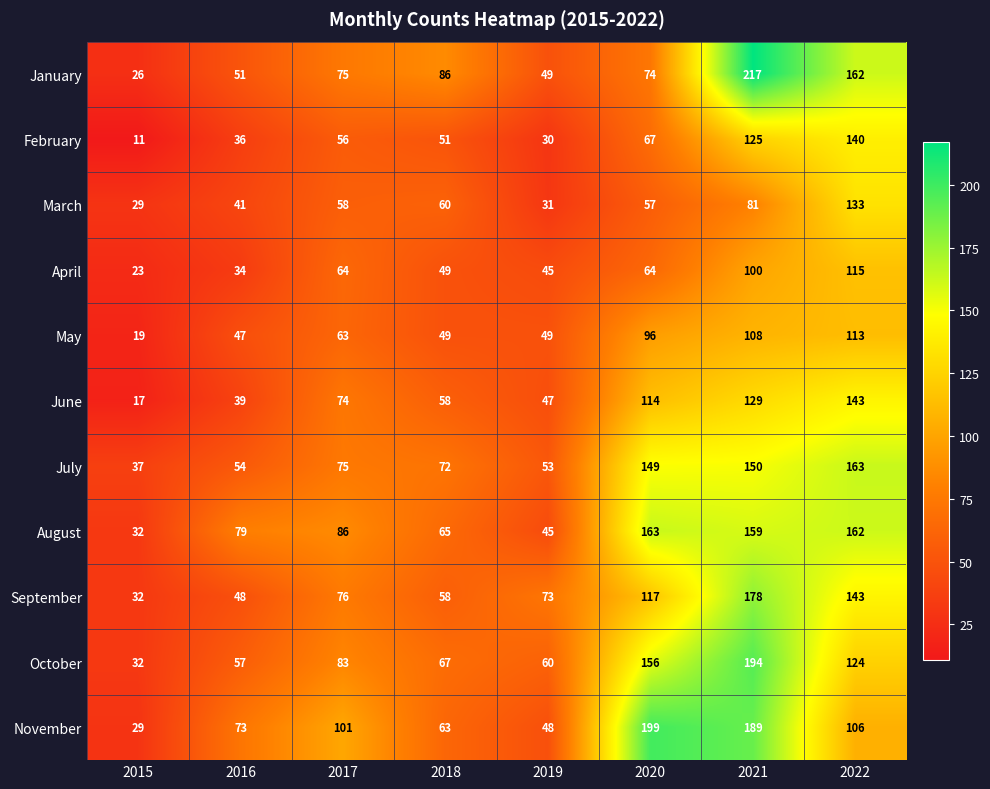

At which category is the sum across all series the highest?

2021